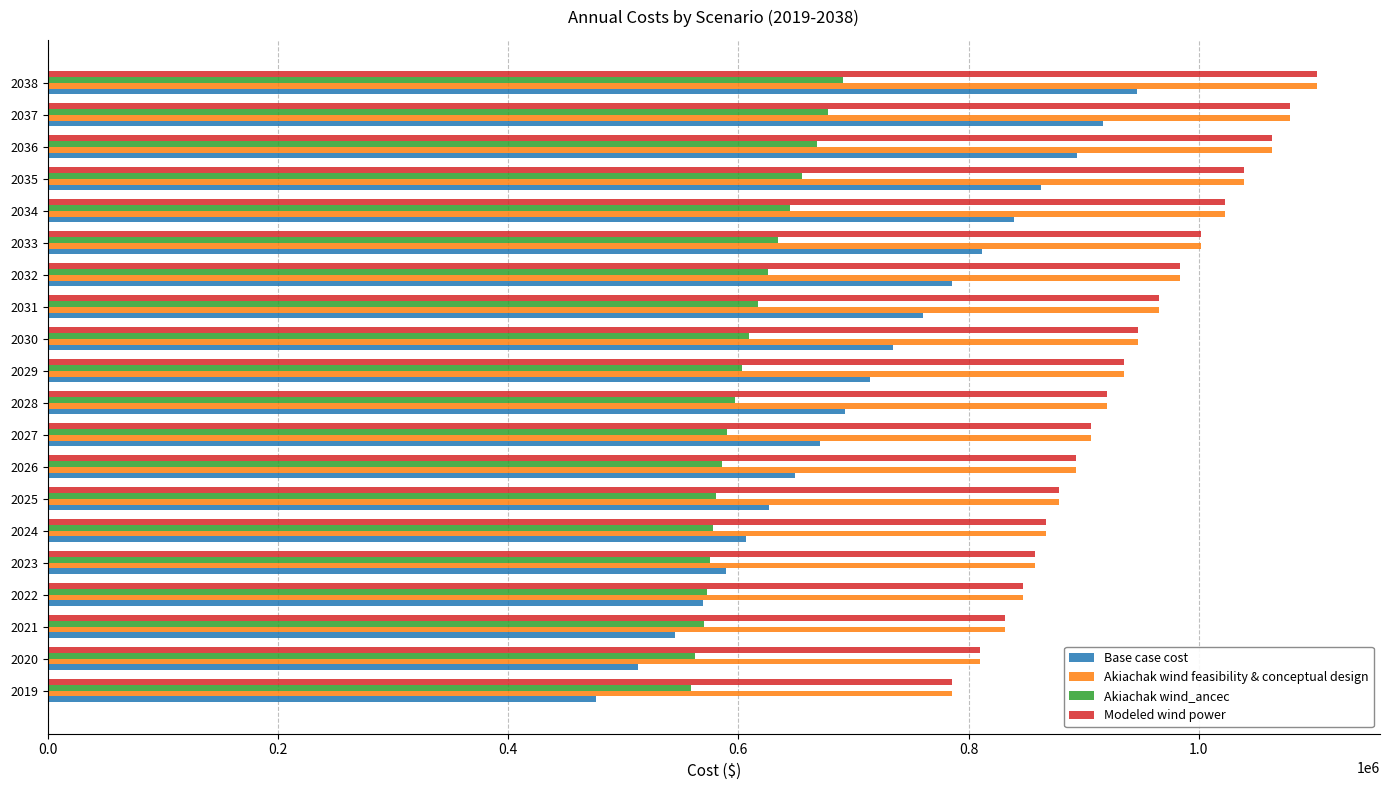

Is the value of Base case cost at 2028 greater than the value of Modeled wind power at 2033?

No